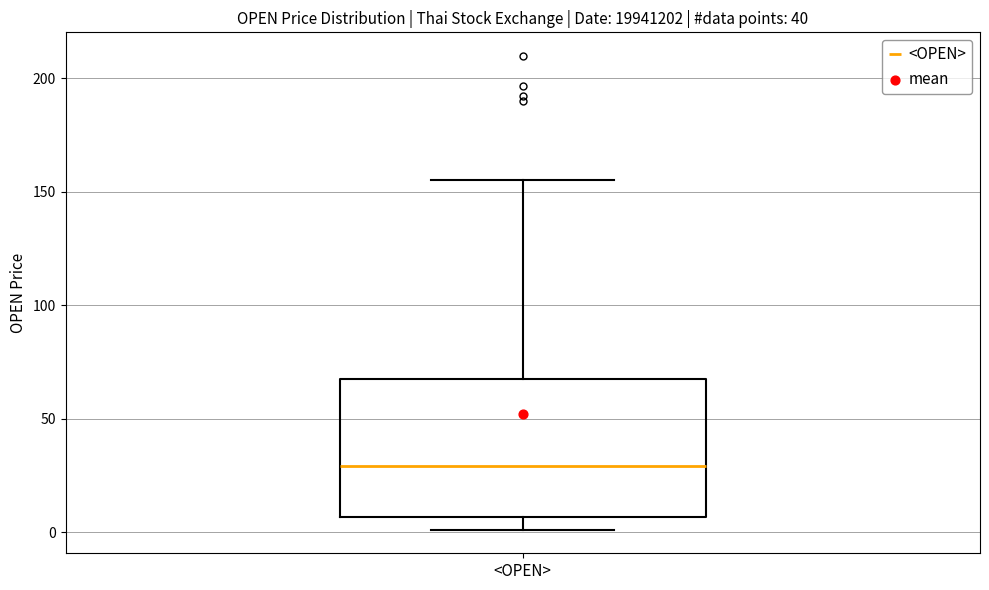

Read this box plot against the y-axis: the position of the median line, the range covered by the box, and the ends of both whiskers. The values are not printed on the chart, so give them approximately, as read against the axis.

median 30, box 5 to 65, whiskers 0 to 155